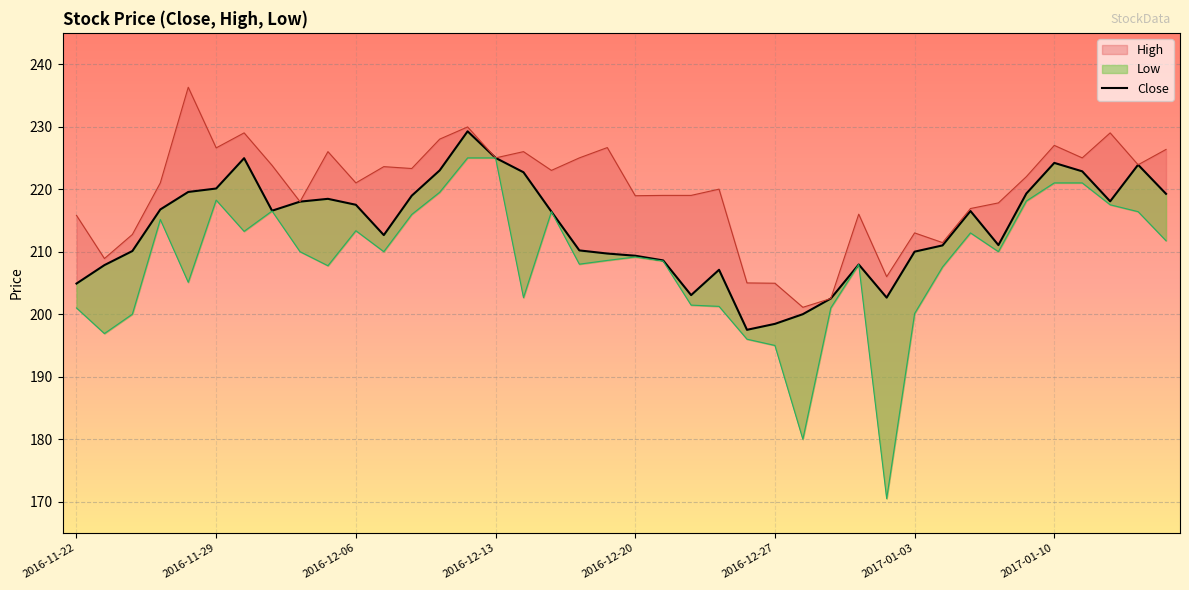

What is the change in value from 2016-11-22 to 2017-01-10?

+11.7